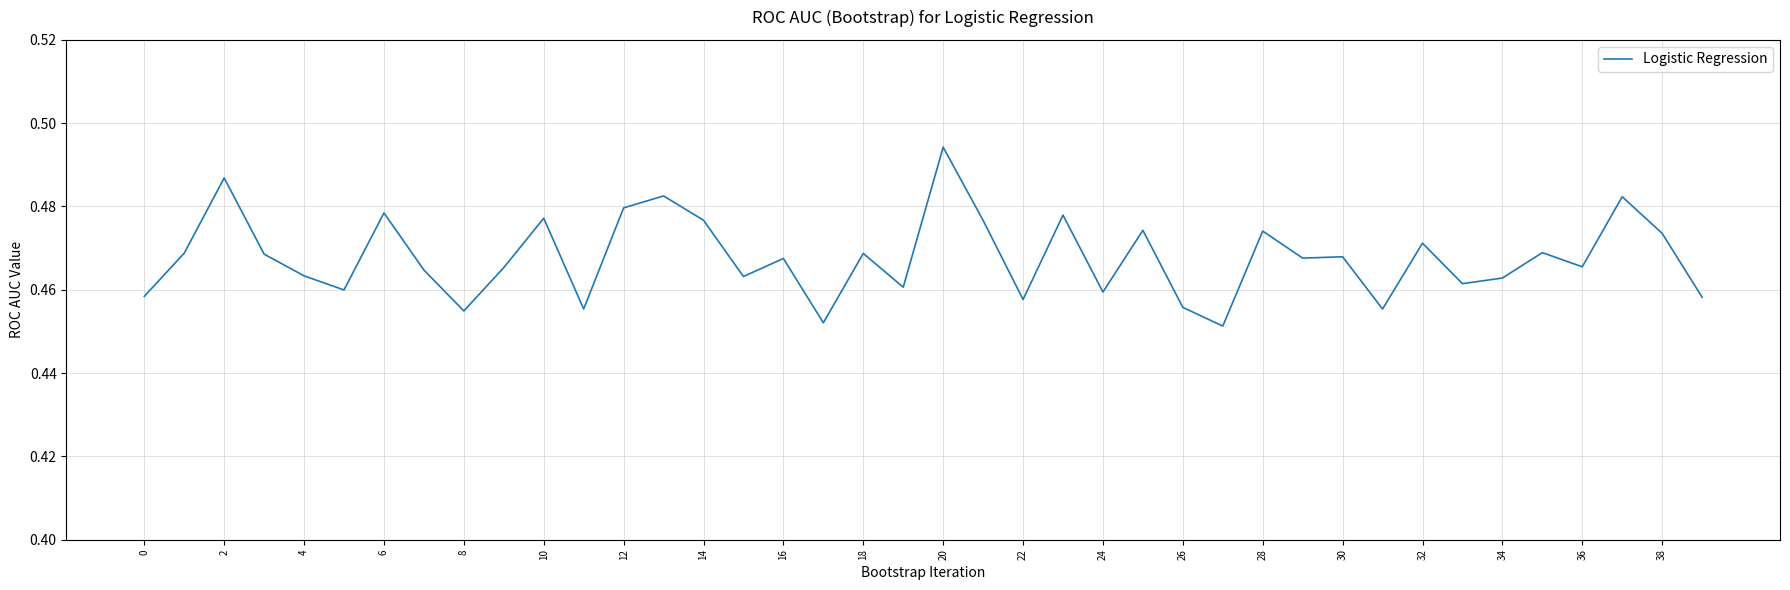

How many lines are shown in the chart?

1